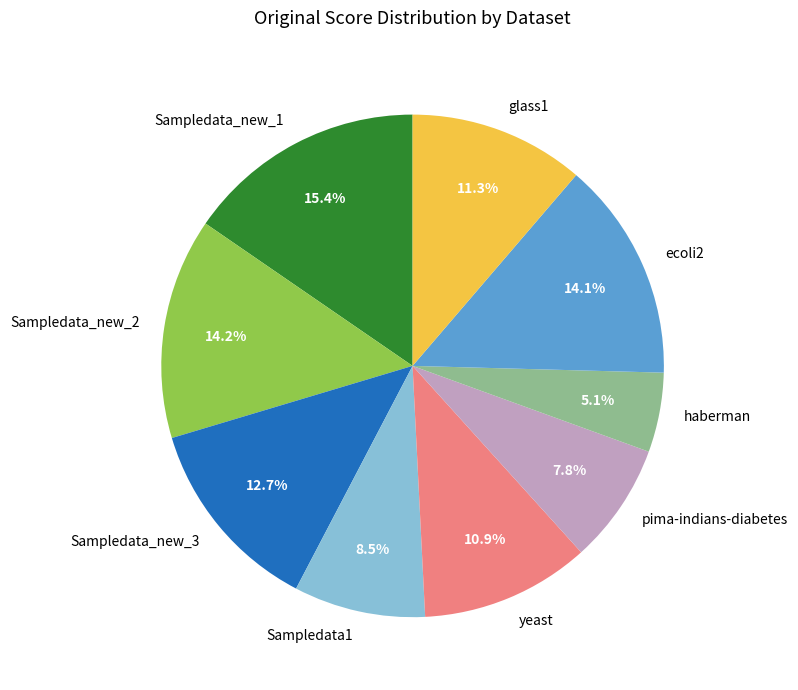

Between haberman and Sampledata_new_3, which is larger?

Sampledata_new_3